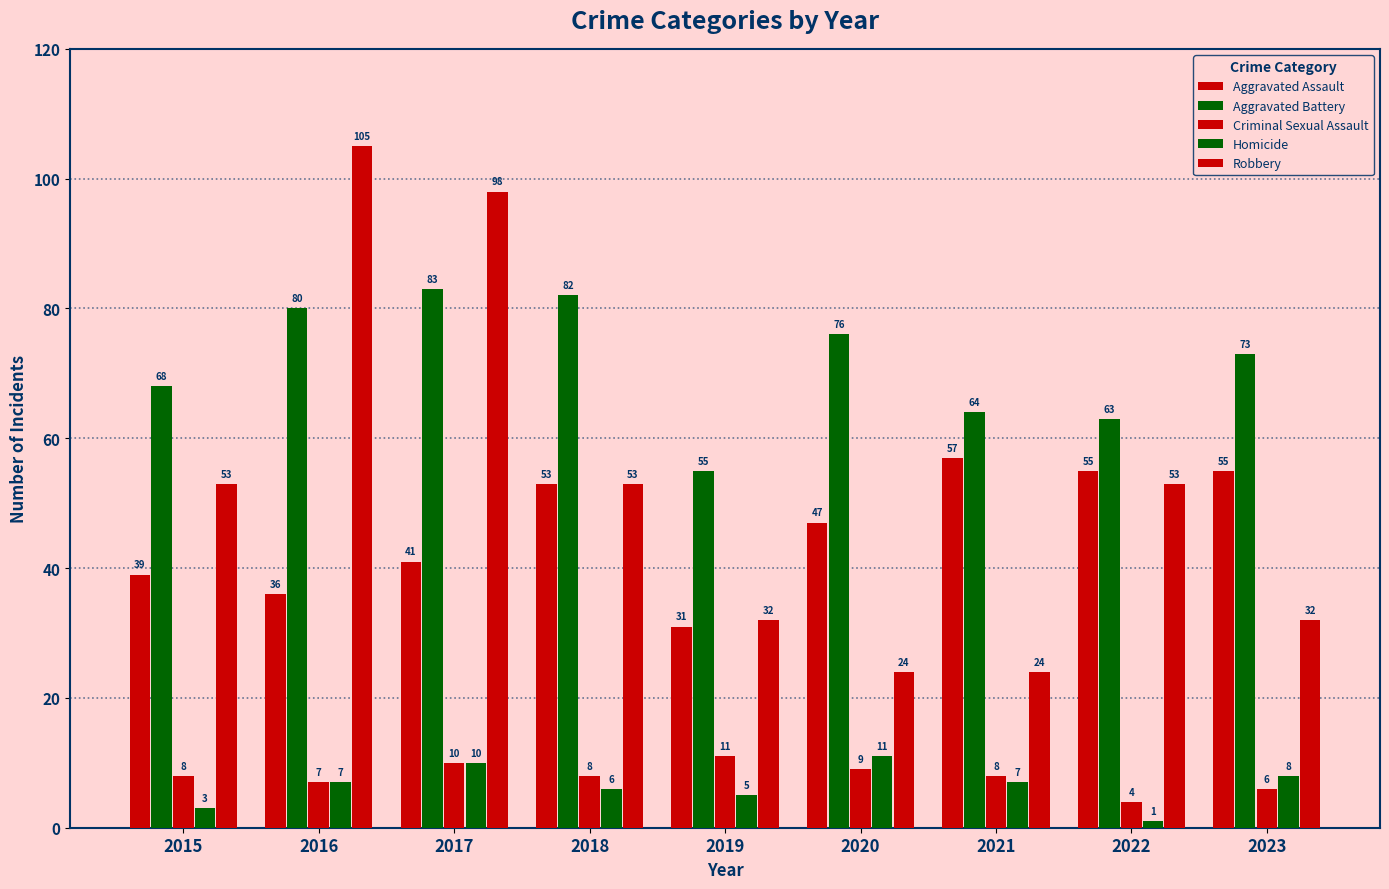

How many bars are there in total?

45